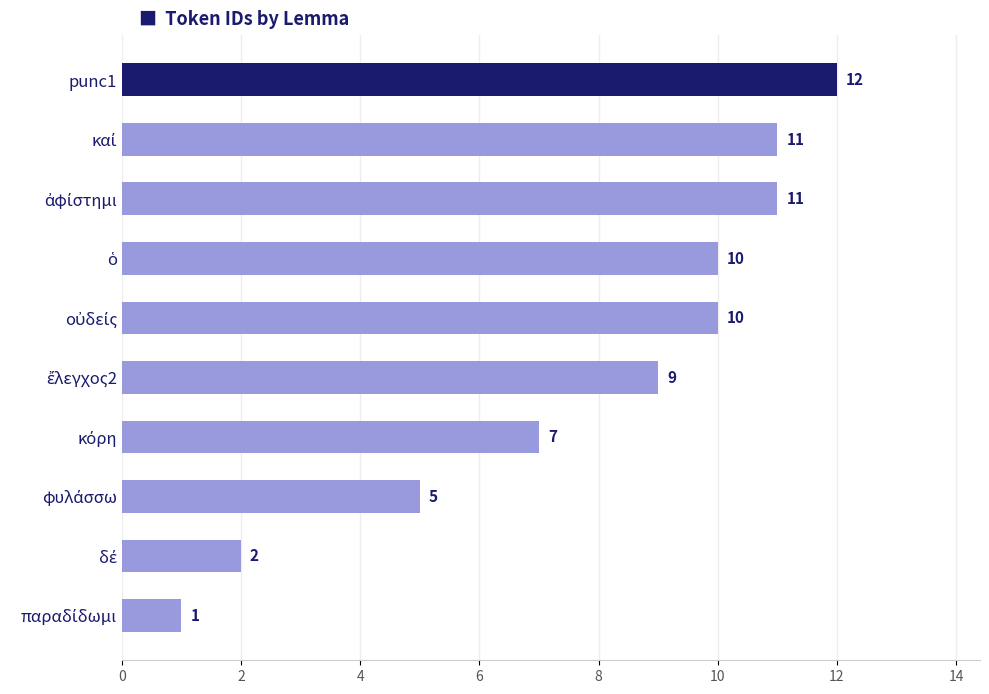

What is the average value?

8